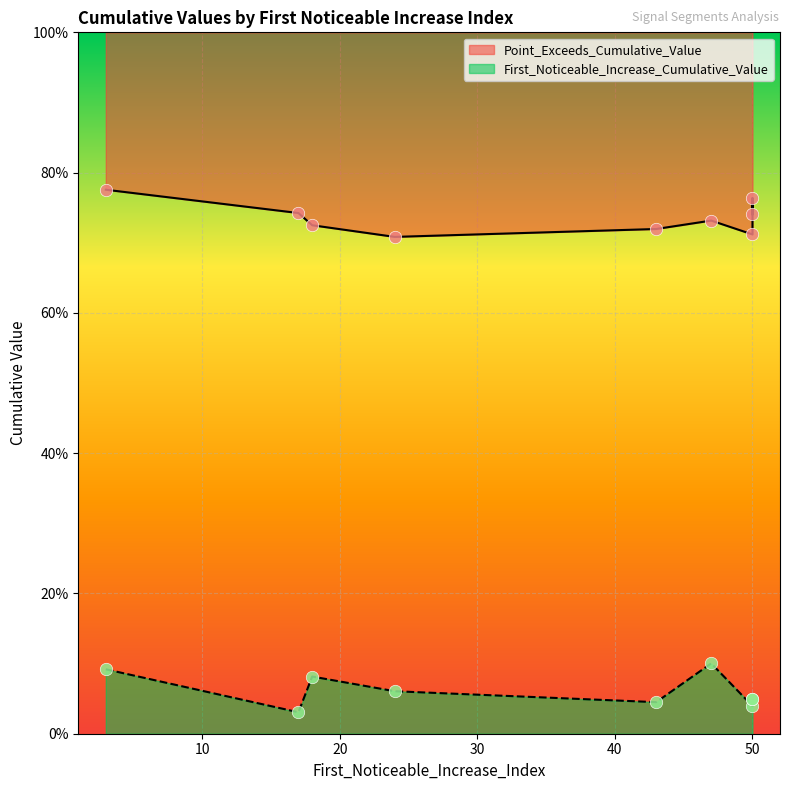

At how many categories does at least one series exceed 0?

9